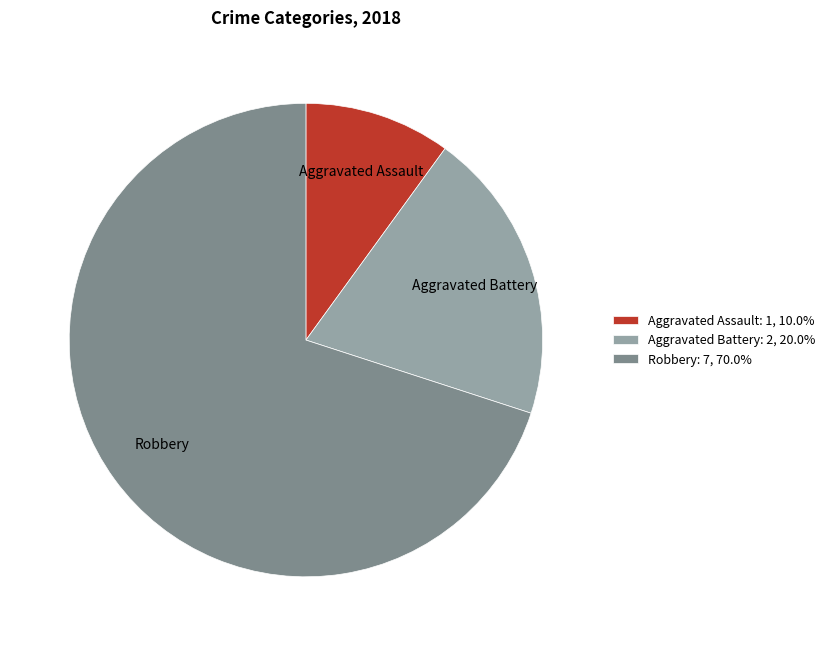

Rank the categories by value from highest to lowest.

Robbery, Aggravated Battery, Aggravated Assault